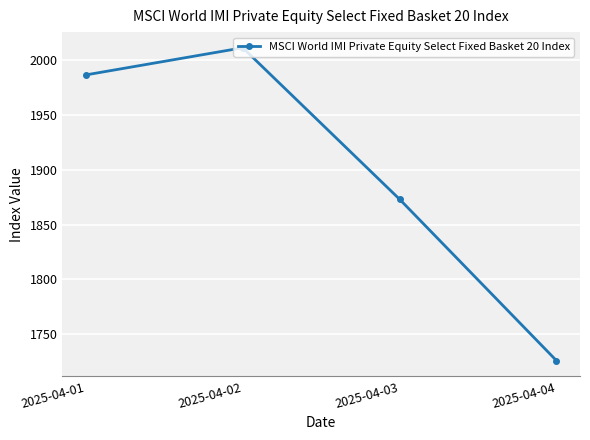

Rank the categories by value from highest to lowest.

2025-04-02, 2025-04-01, 2025-04-03, 2025-04-04